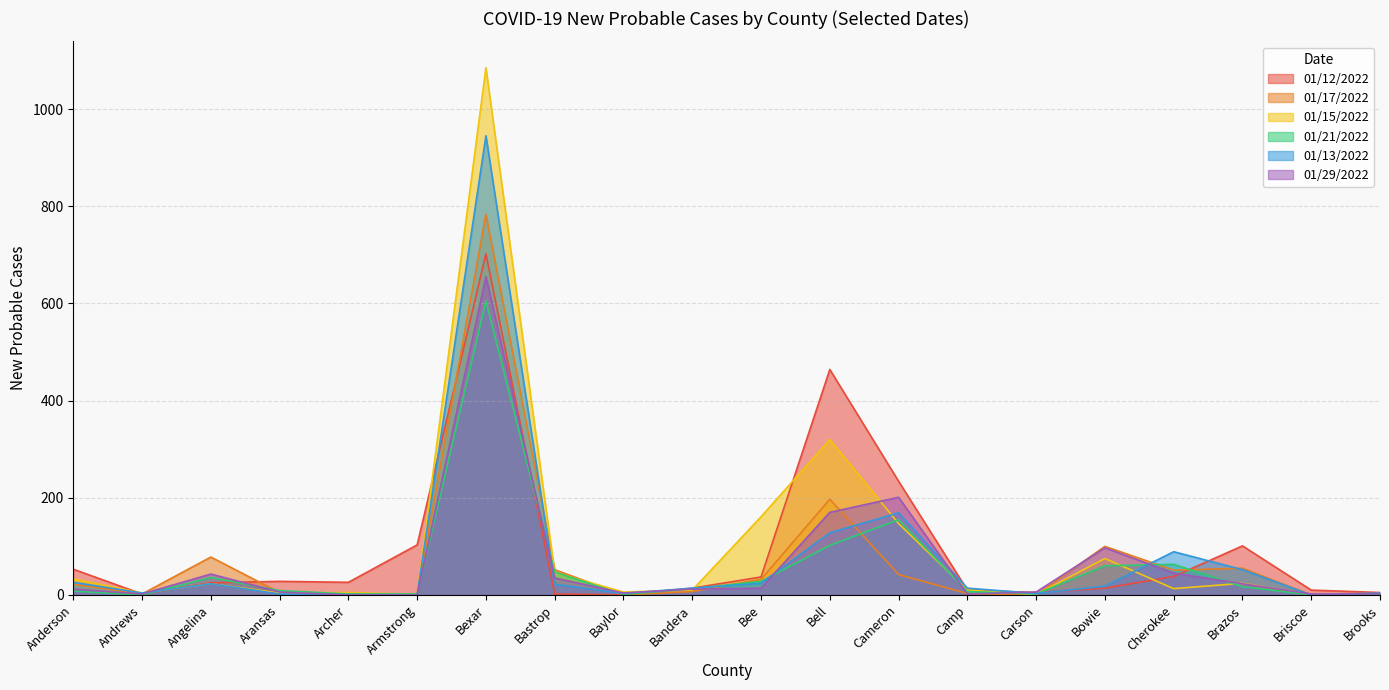

Which has a higher value, Bee or Archer?

Bee